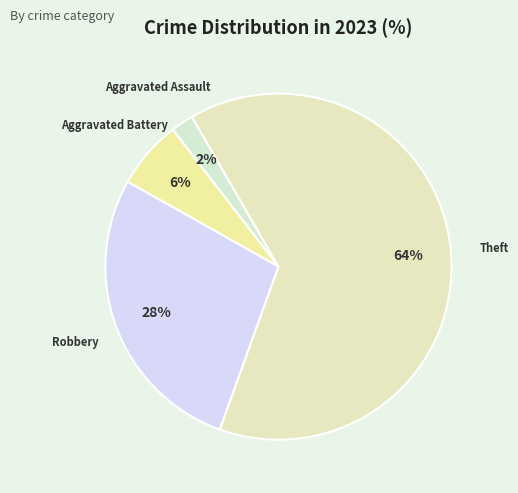

Approximately how many times larger is the value at Theft compared to Robbery?

2.3